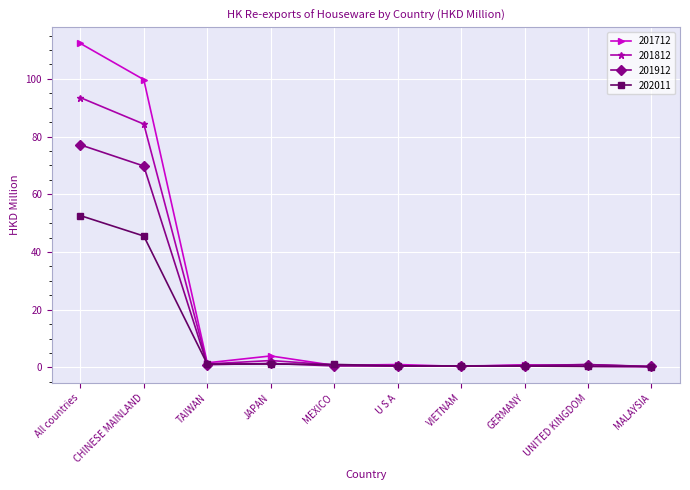

Which series ends up on top after the final intersection of 201812 and 202011?

202011